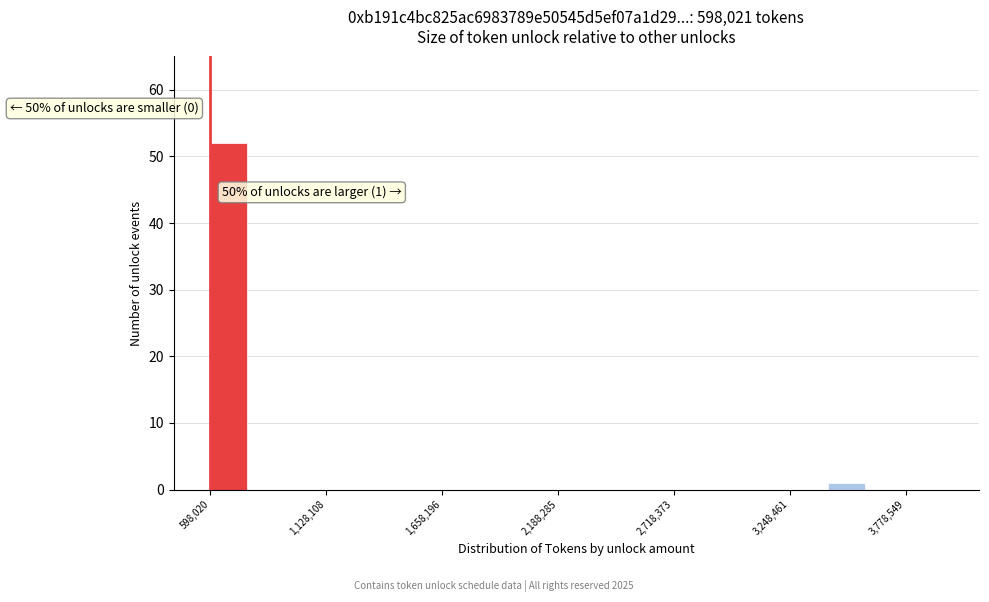

Around what value on the x-axis is the tallest bar? Give the approximate position of its centre, as read against the axis.

700000